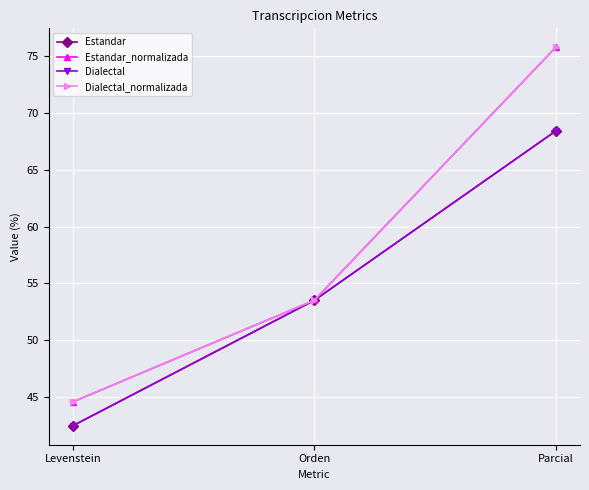

Reading left to right, extract all data points from this chart.

Estandar: Levenstein=42.5	Orden=53.5	Parcial=68.4
Estandar_normalizada: Levenstein=44.6	Orden=53.5	Parcial=75.8
Dialectal: Levenstein=42.5	Orden=53.5	Parcial=68.4
Dialectal_normalizada: Levenstein=44.6	Orden=53.5	Parcial=75.8